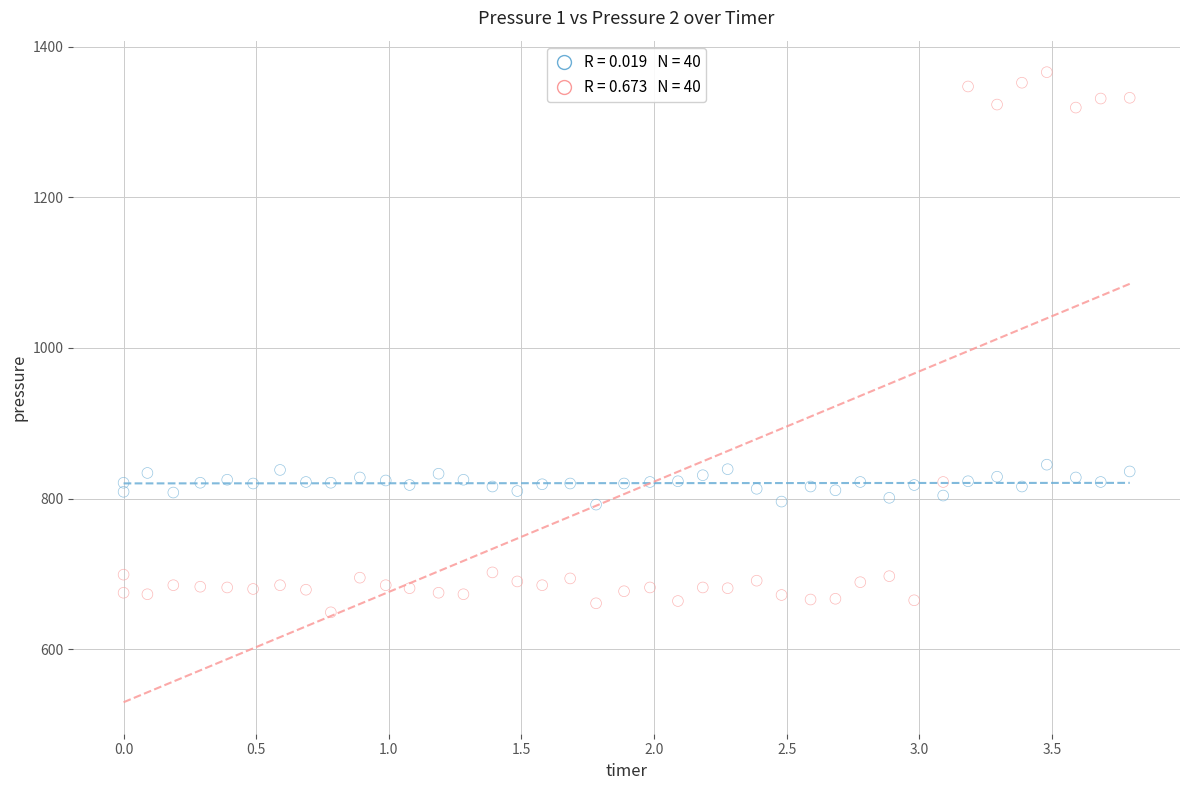

Across all data points, what is the range of Y values (max minus min)?

717